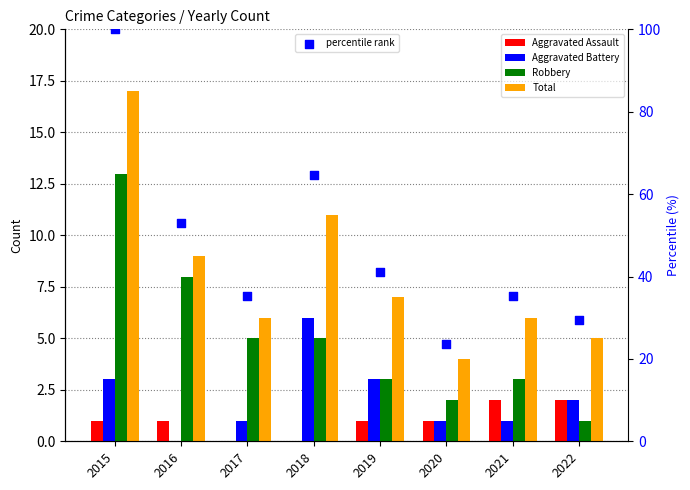

What are all the series names shown in the legend?

Aggravated Assault, Aggravated Battery, Robbery, Total, percentile rank